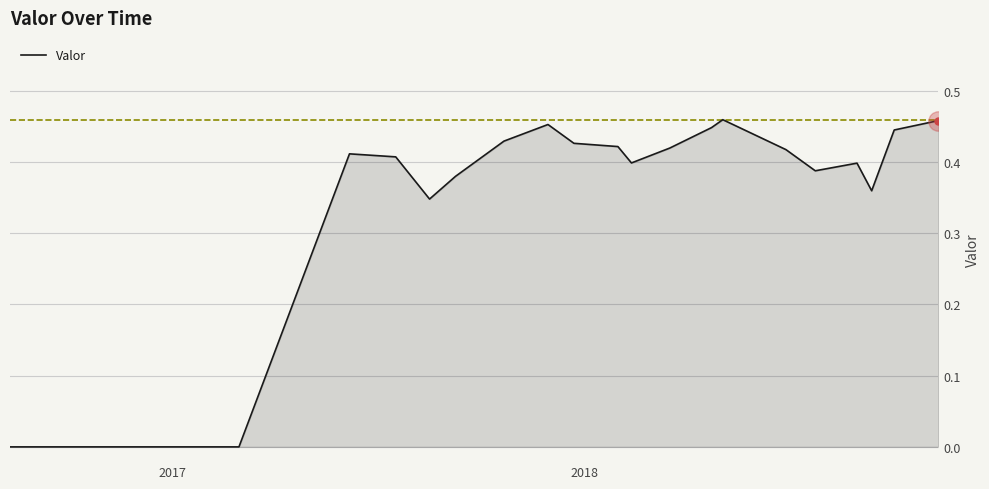

What is the maximum value shown in the chart?

0.5